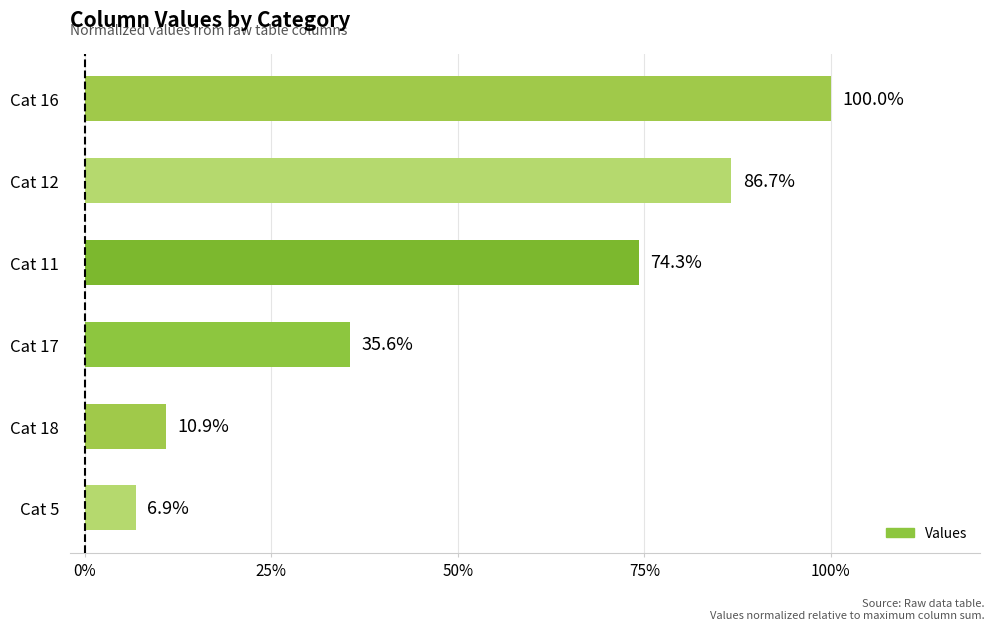

List the labels in order of value, smallest first.

Cat 5, Cat 18, Cat 17, Cat 11, Cat 12, Cat 16